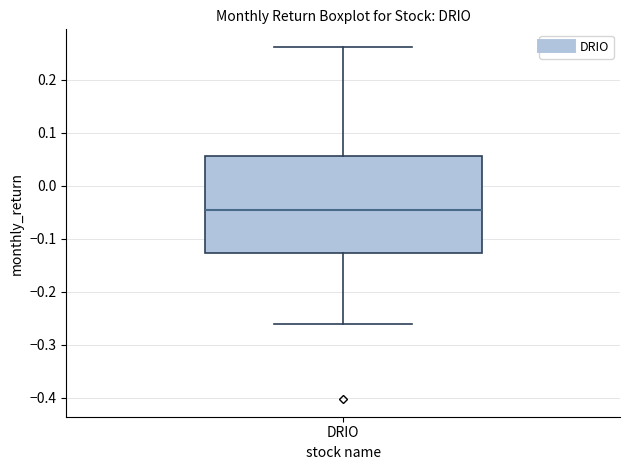

Transcribe this box plot: give where the median line is, the range the box spans, and where the two whiskers end, as read against the y-axis. The values are not printed on the chart, so give them approximately, as read against the axis.

median -0.05, box -0.13 to 0.06, whiskers -0.26 to 0.26